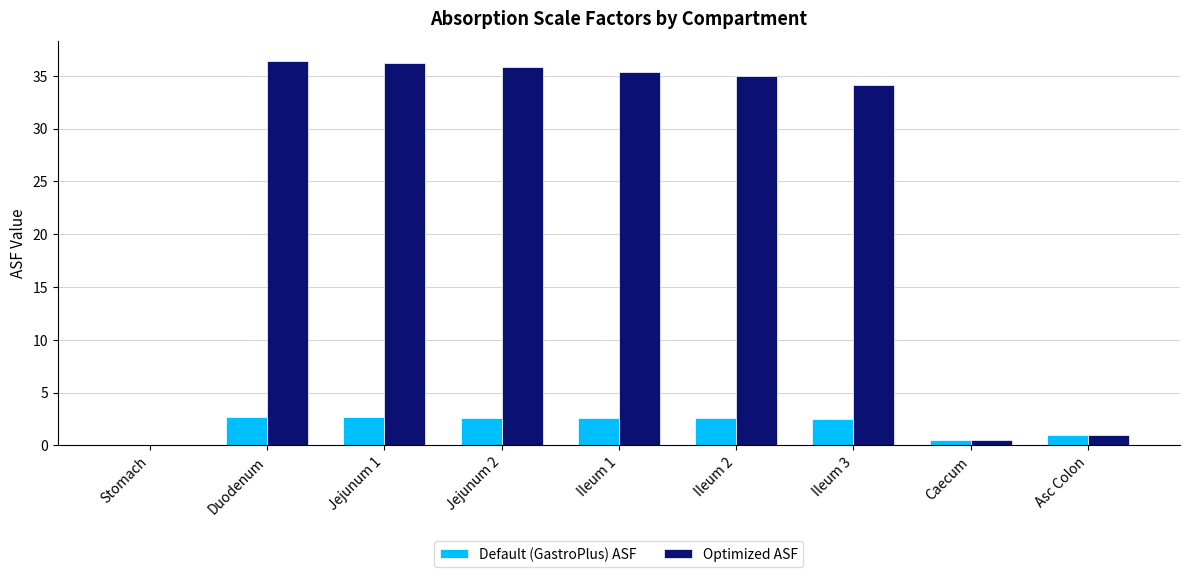

What is the sum of all Optimized ASF values?

214.6